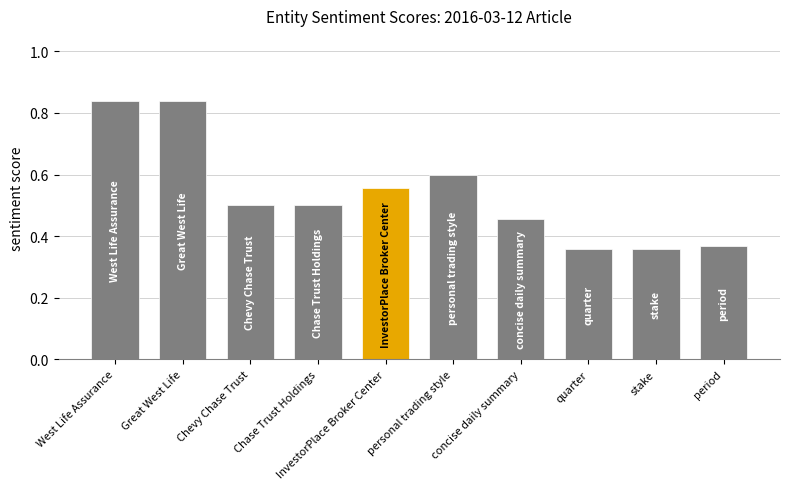

True or false: the data shows 0.5 at Chevy Chase Trust.

True